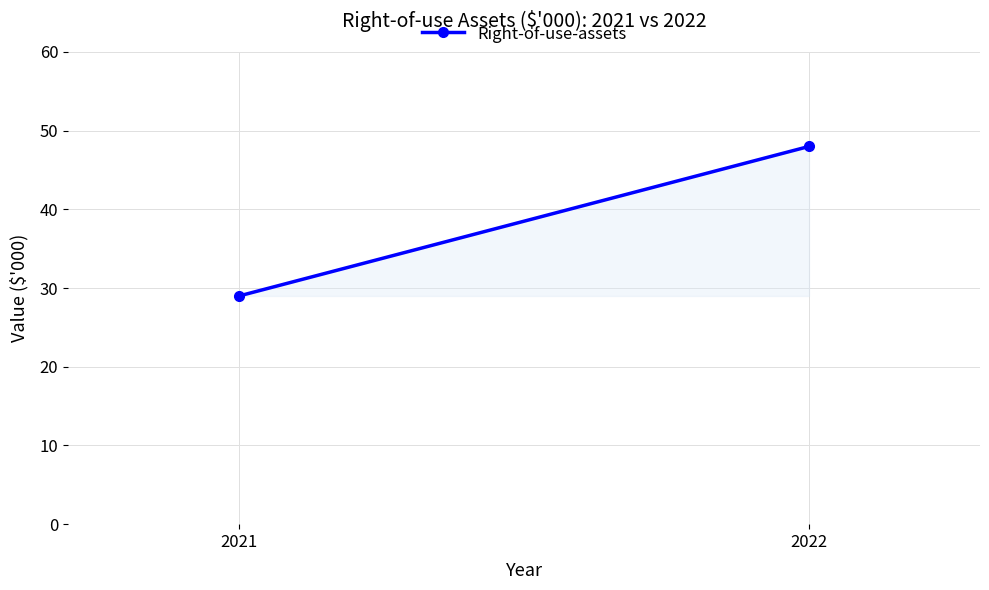

What value does the data have at 2022?

48